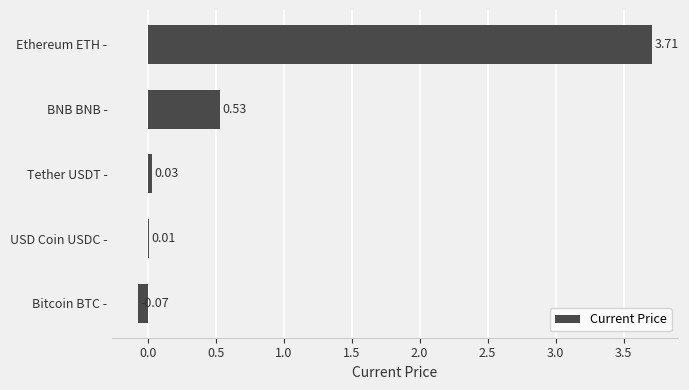

What is the change in value from BNB BNB - to Ethereum ETH -?

+3.2